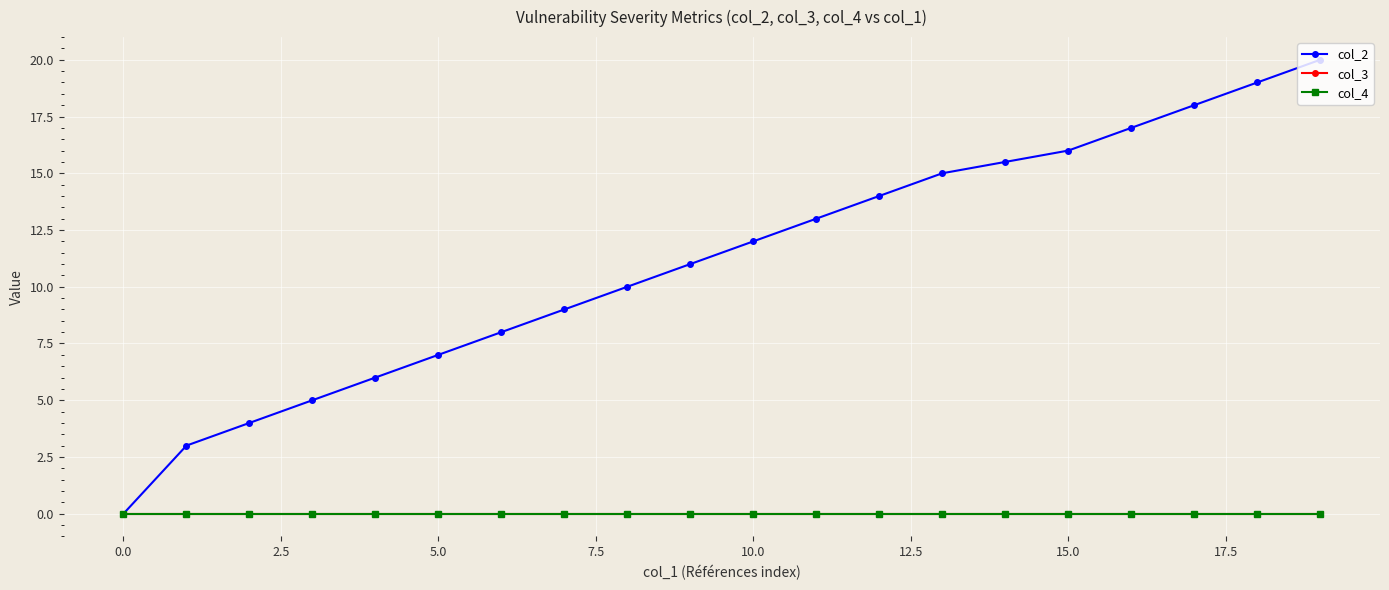

At how many categories does at least one series exceed 4?

17